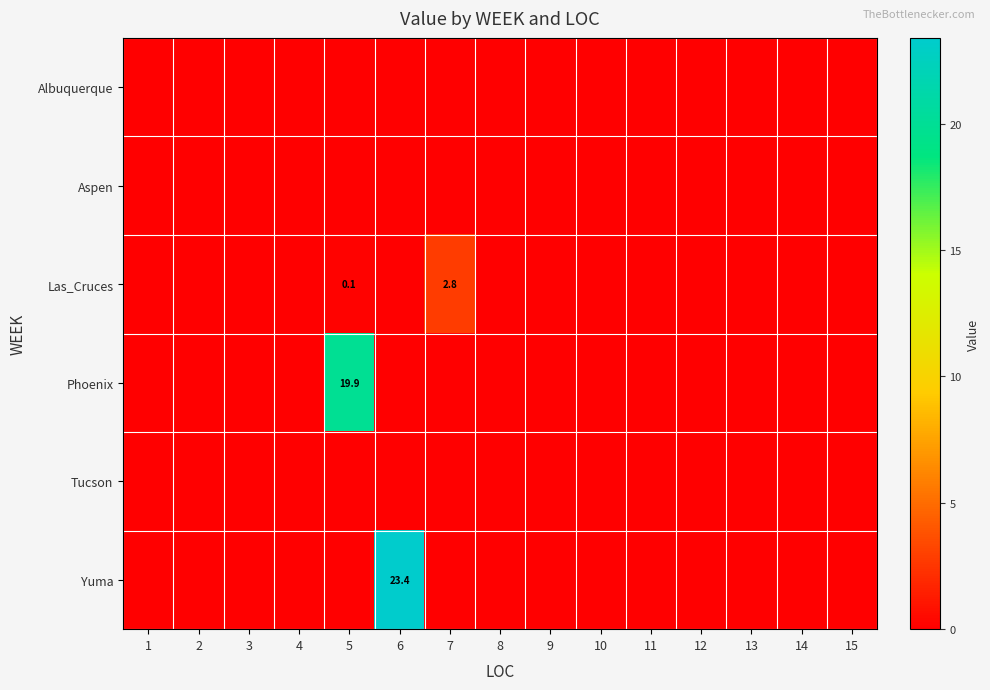

The value of Yuma at 6 is 23.4. True or false?

True